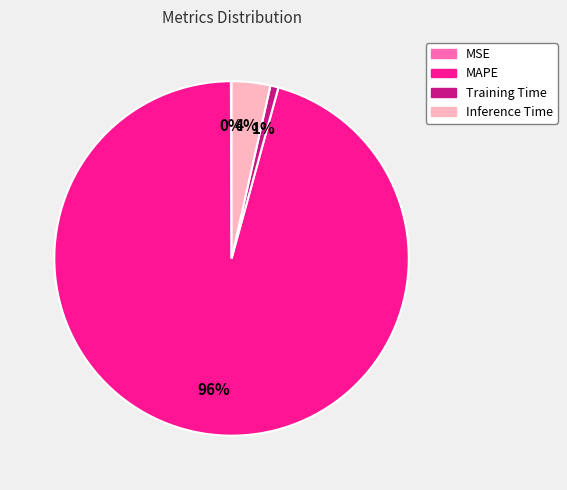

Which slice represents more than half of the pie?

MAPE